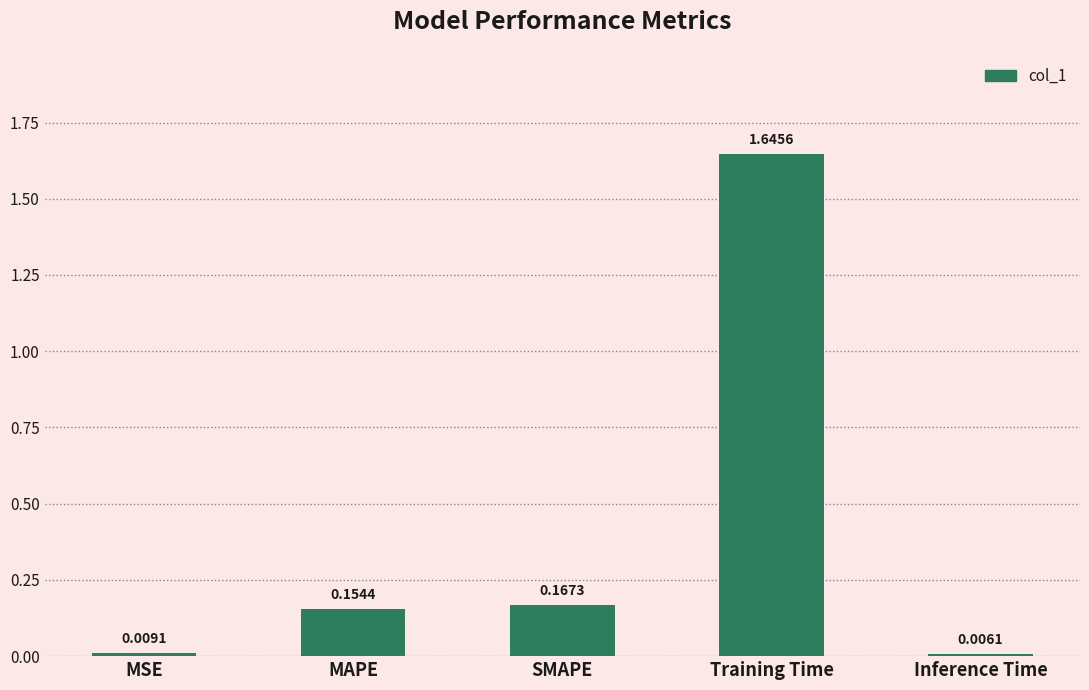

What is the label of the 5th bar from the right?

MSE